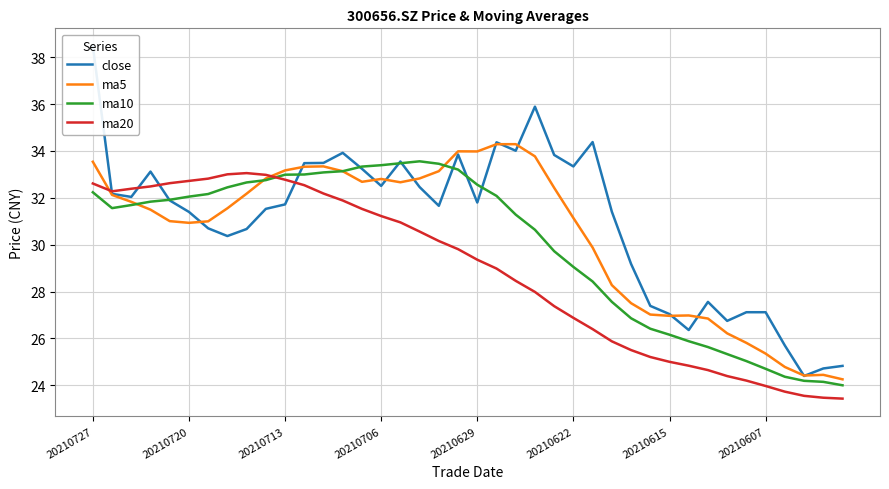

After their last crossing, which series has the higher values: ma10 or close?

close